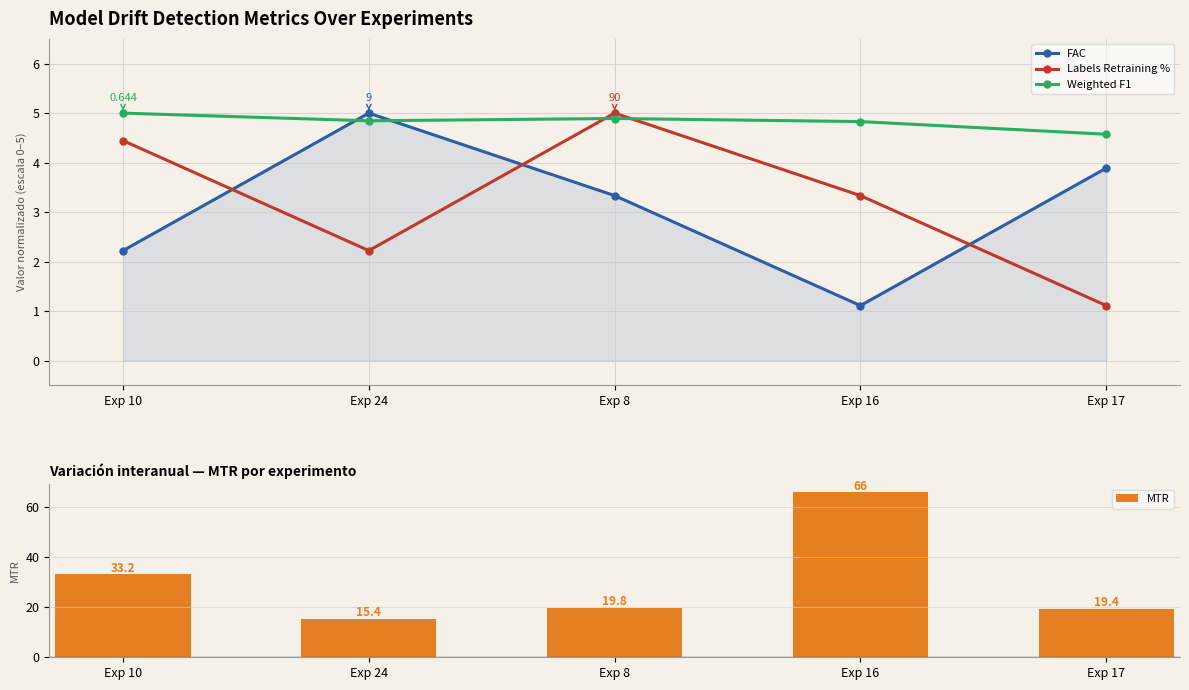

What is the maximum value shown in the chart?

66.0